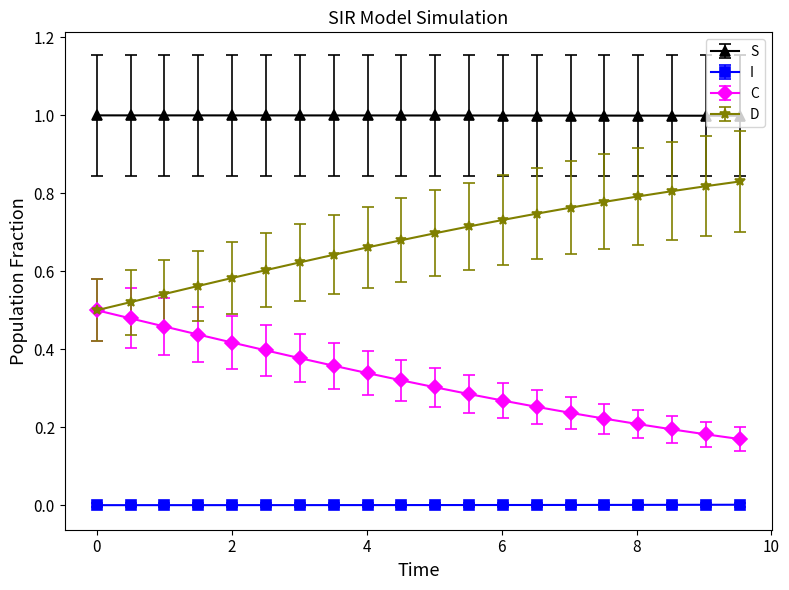

What is the lowest value of the S series?

1.0